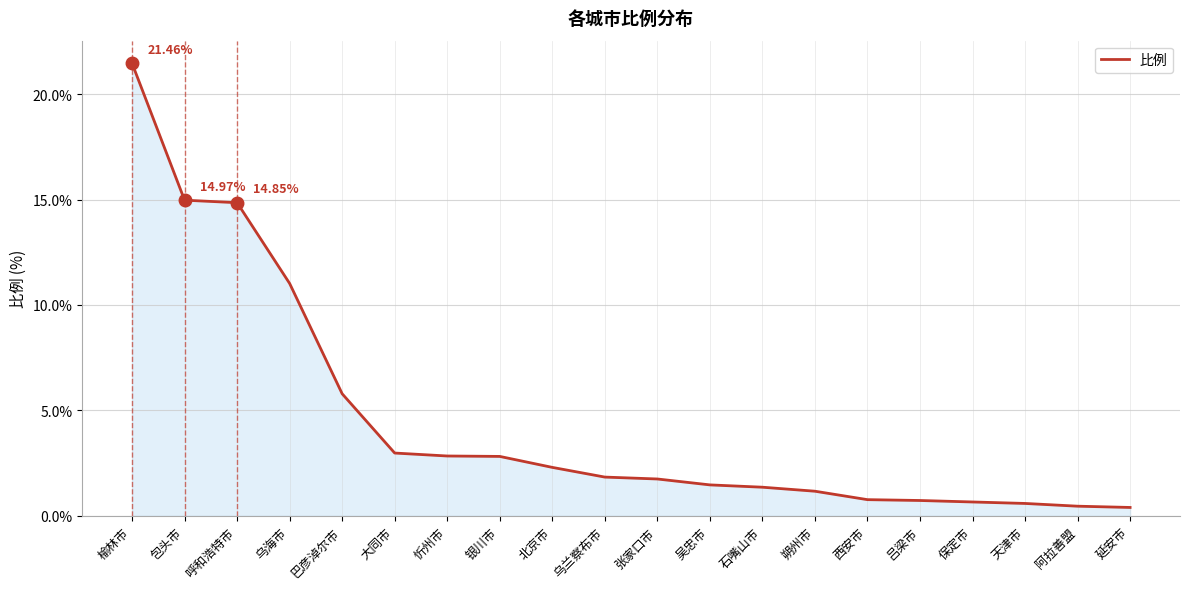

Approximately how many times larger is the value at 乌海市 compared to 北京市?

4.8